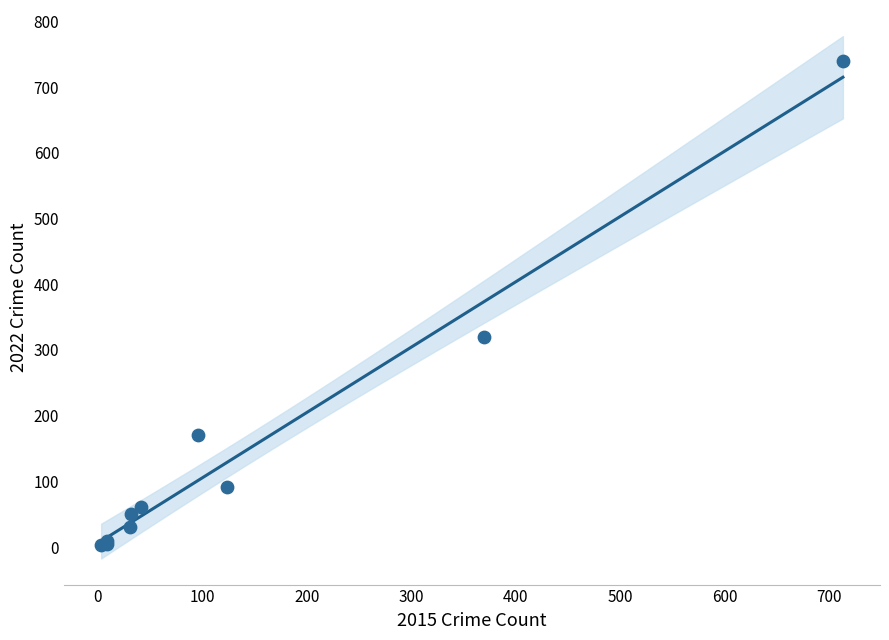

What Y value in the scatter plot is closest to 371?

319